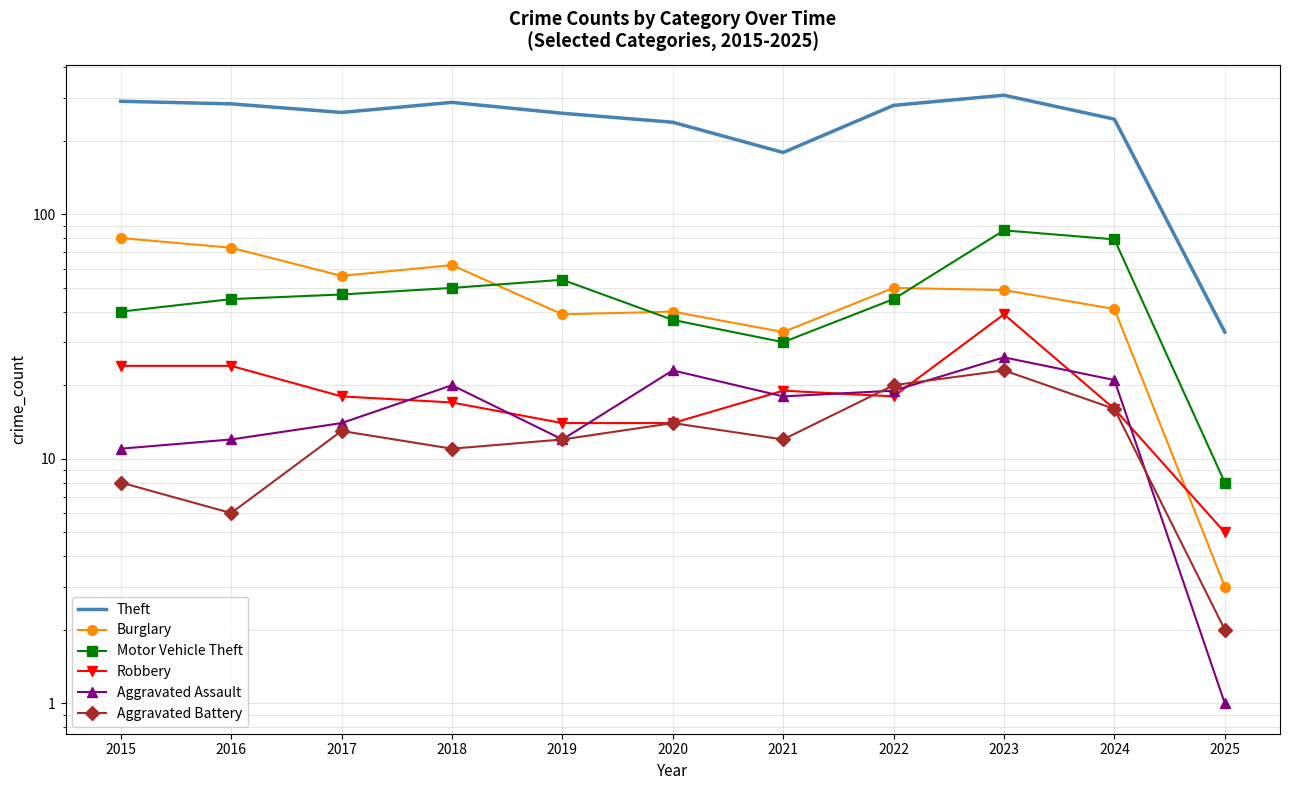

Is it true that Burglary equals 62 at 2018?

True